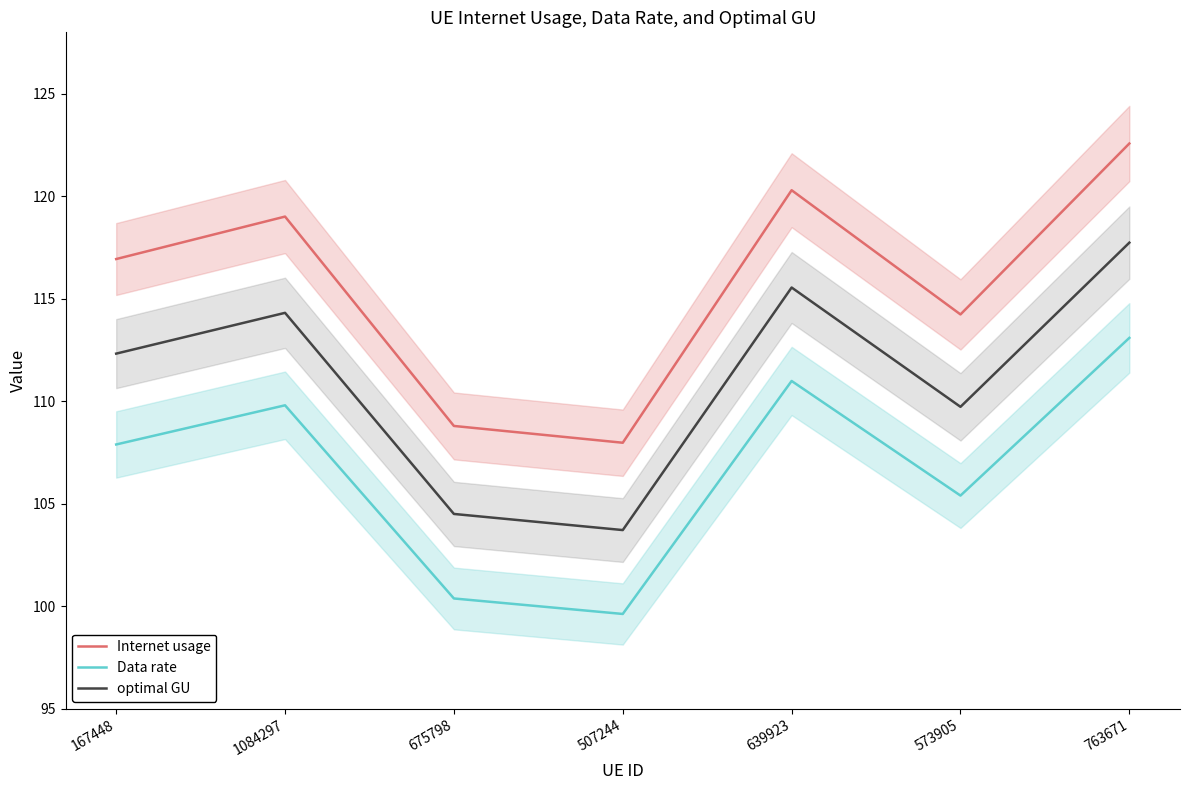

What is the label of the 7th point from the right?

167448